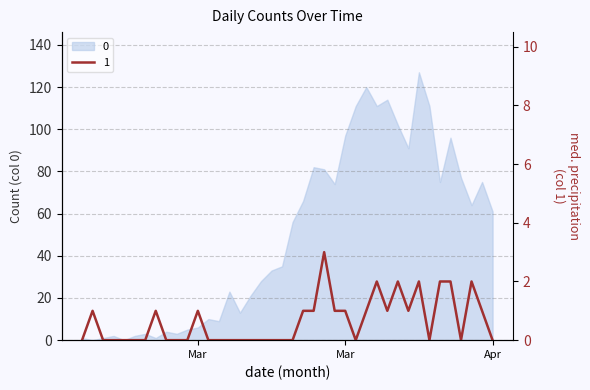

Reading left to right, extract all data points from this chart.

0	1	0	0	0	0	0	1	0	0	0	1	0	0	0	0	0	0	0	0	0	1	1	3	1	1	0	1	2	1	2	1	2	0	2	2	0	2	1	0